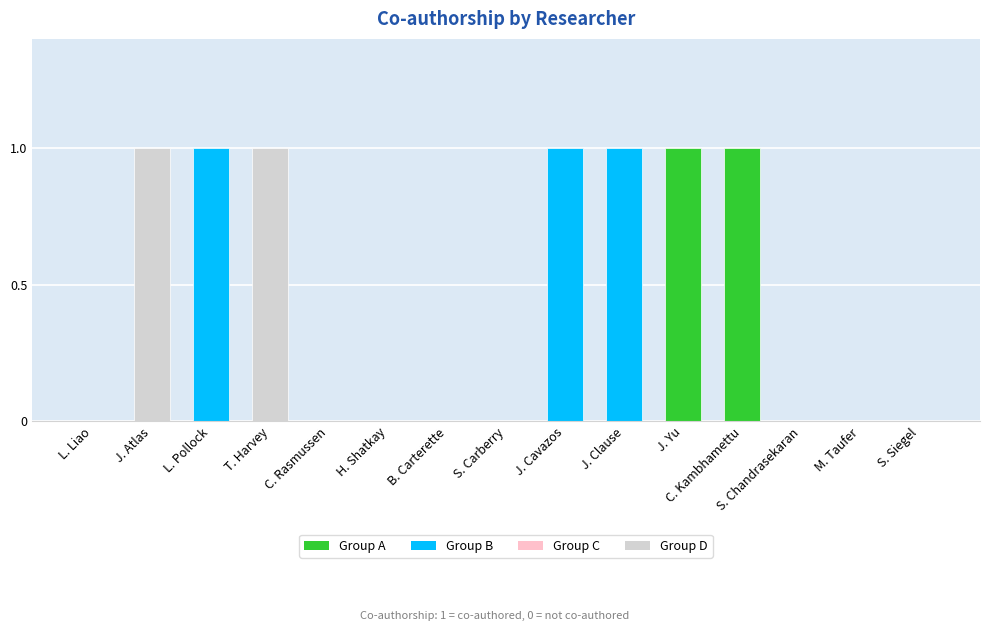

Are the bars horizontal?

No